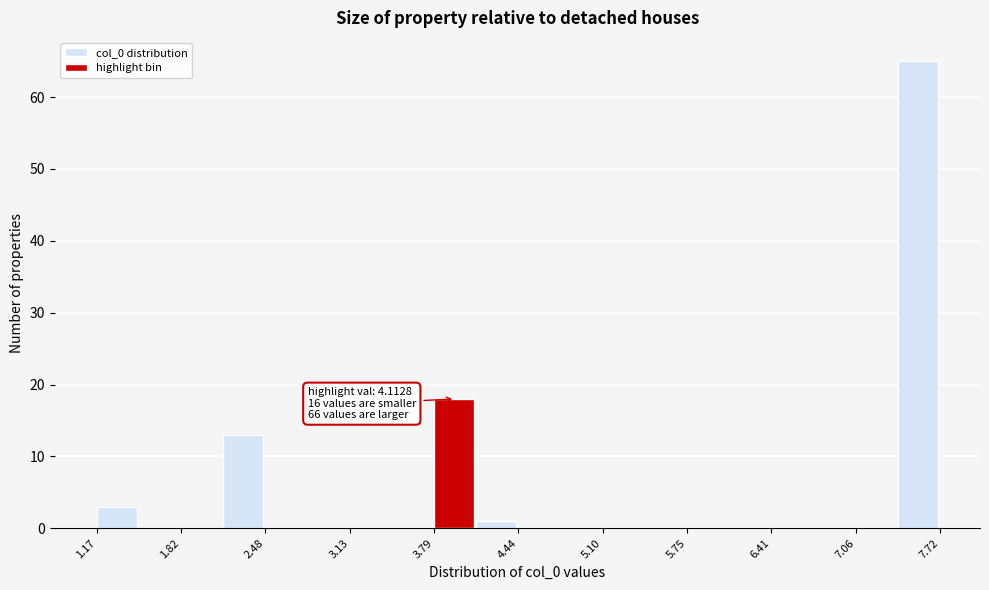

Read against the x-axis, roughly where is the centre of the tallest bar?

7.5